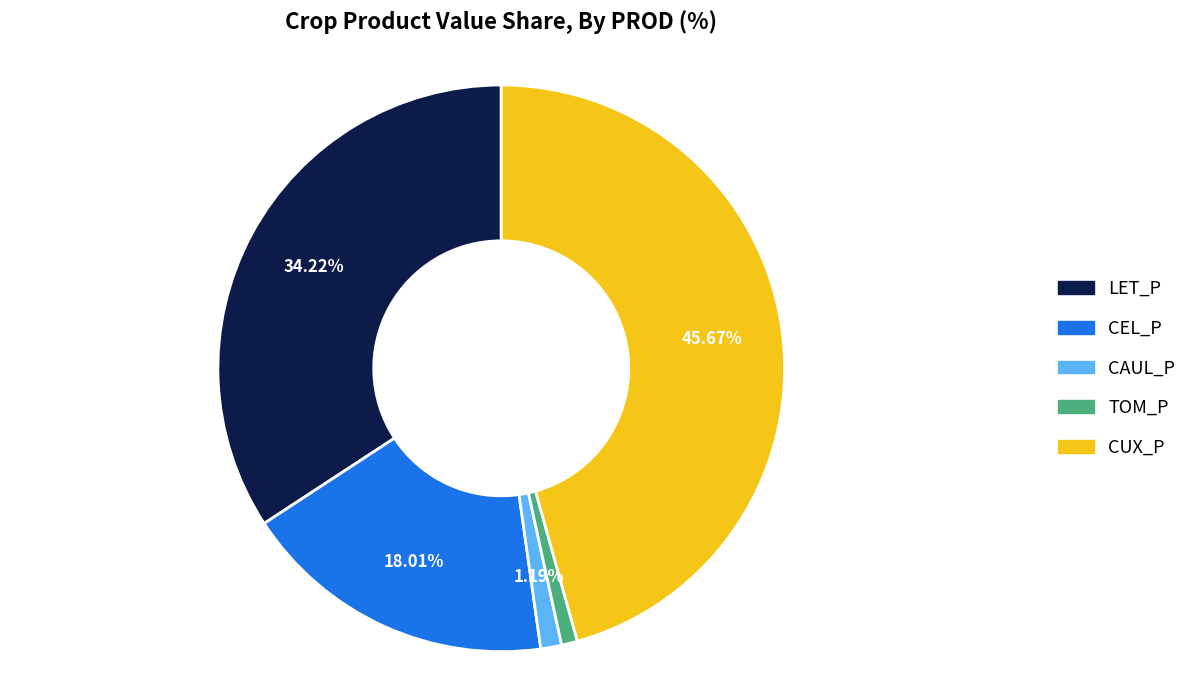

To the nearest percent, what is the average slice percentage?

20%